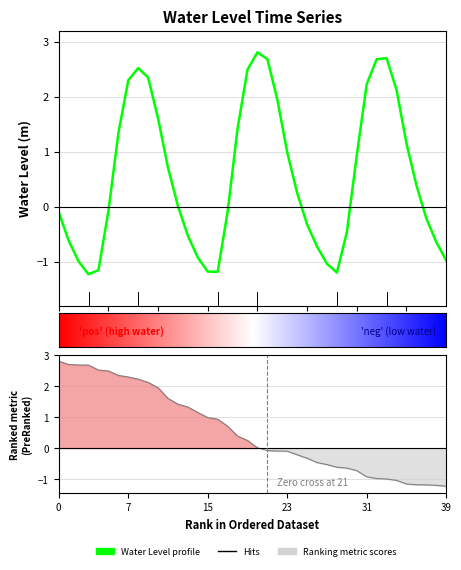

How many positive values are there?

21